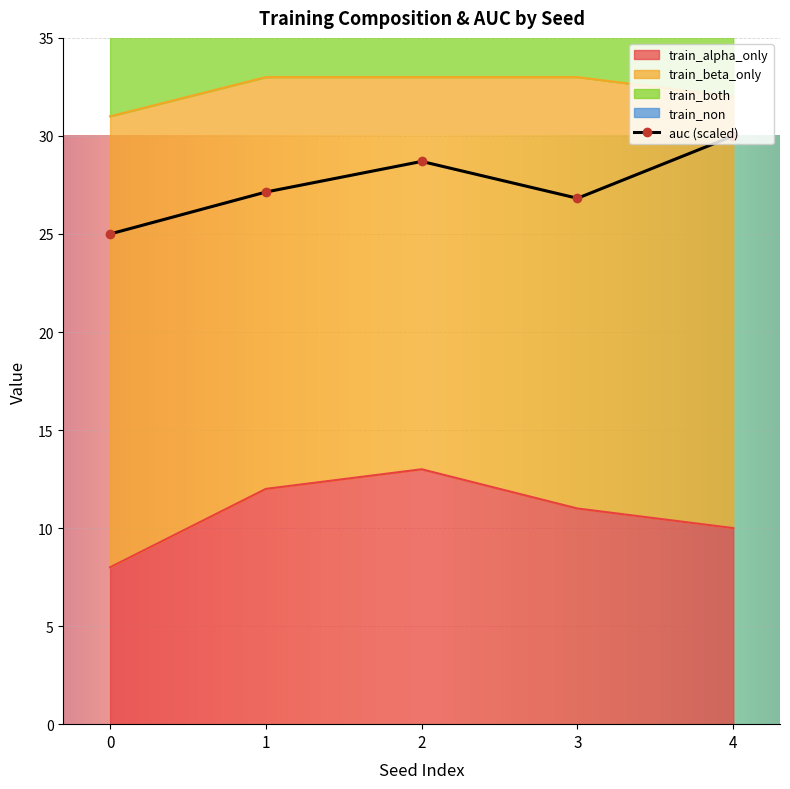

What is the smallest value displayed?

8.0